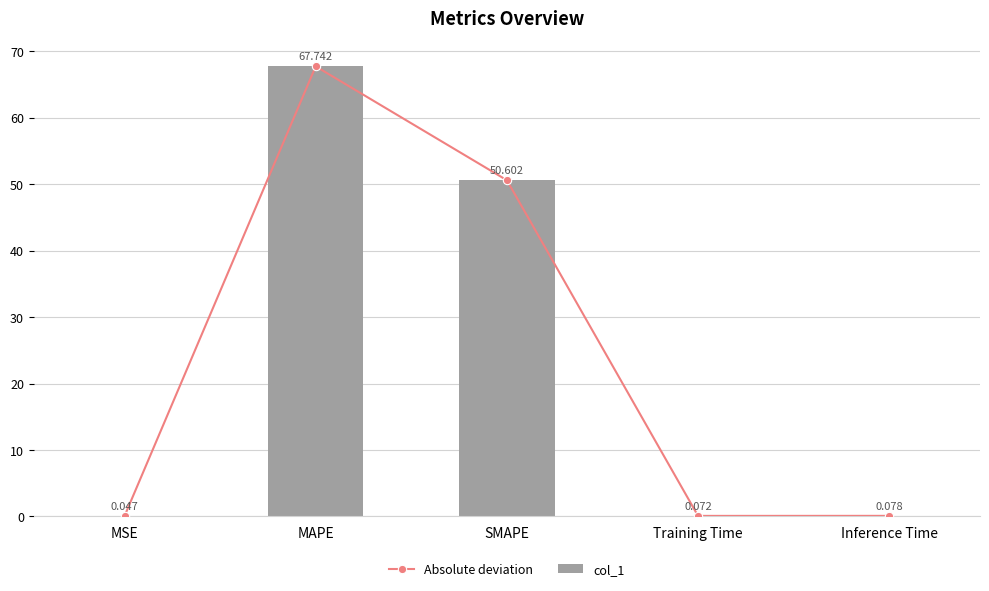

Where is col_1 nearest to the value 33?

SMAPE